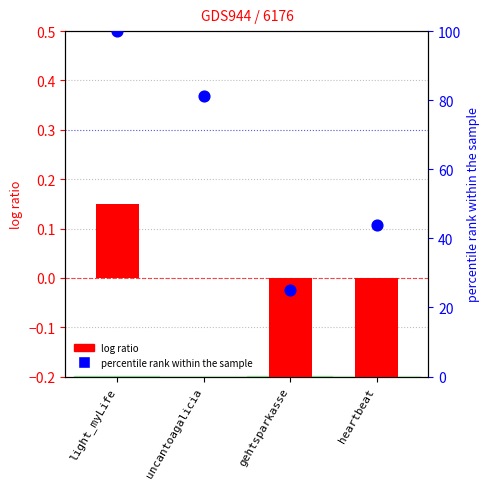

Which series reaches the minimum Y coordinate?

log ratio